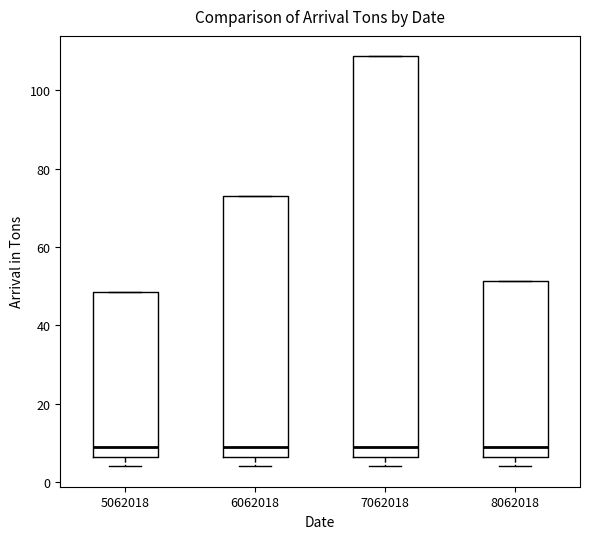

Which box is the tallest, from its lower edge to its upper edge?

7062018